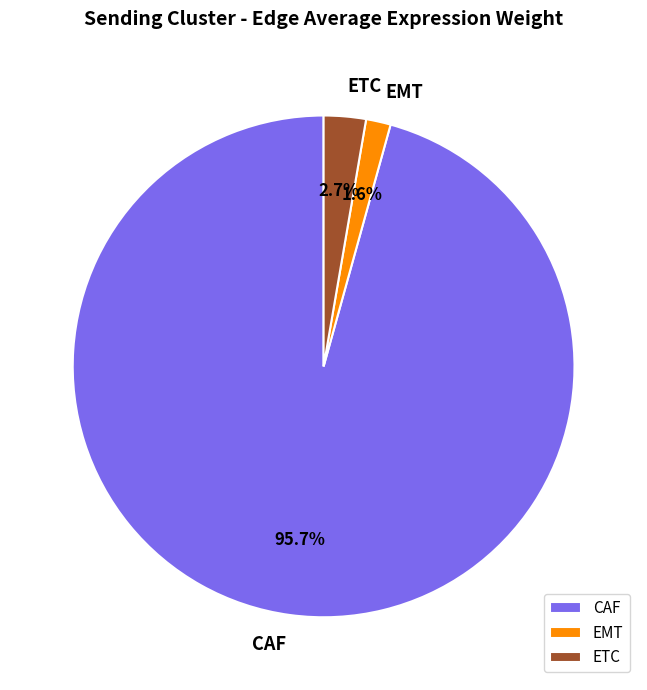

What is the smallest slice in the pie chart?

EMT